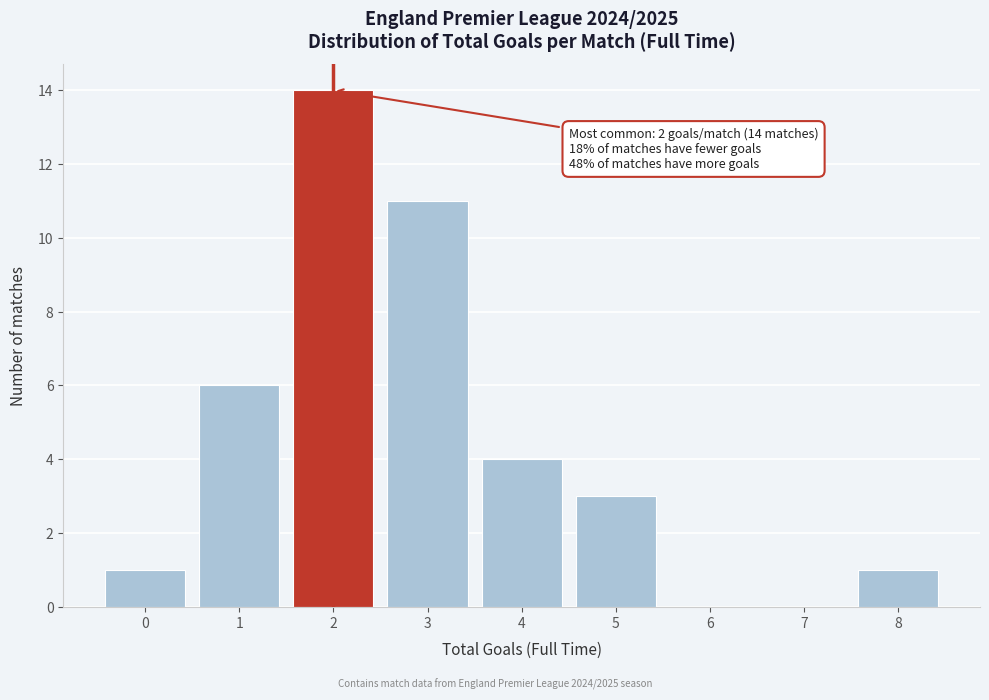

Which range on the x-axis has the tallest bar?

1.5 to 2.5